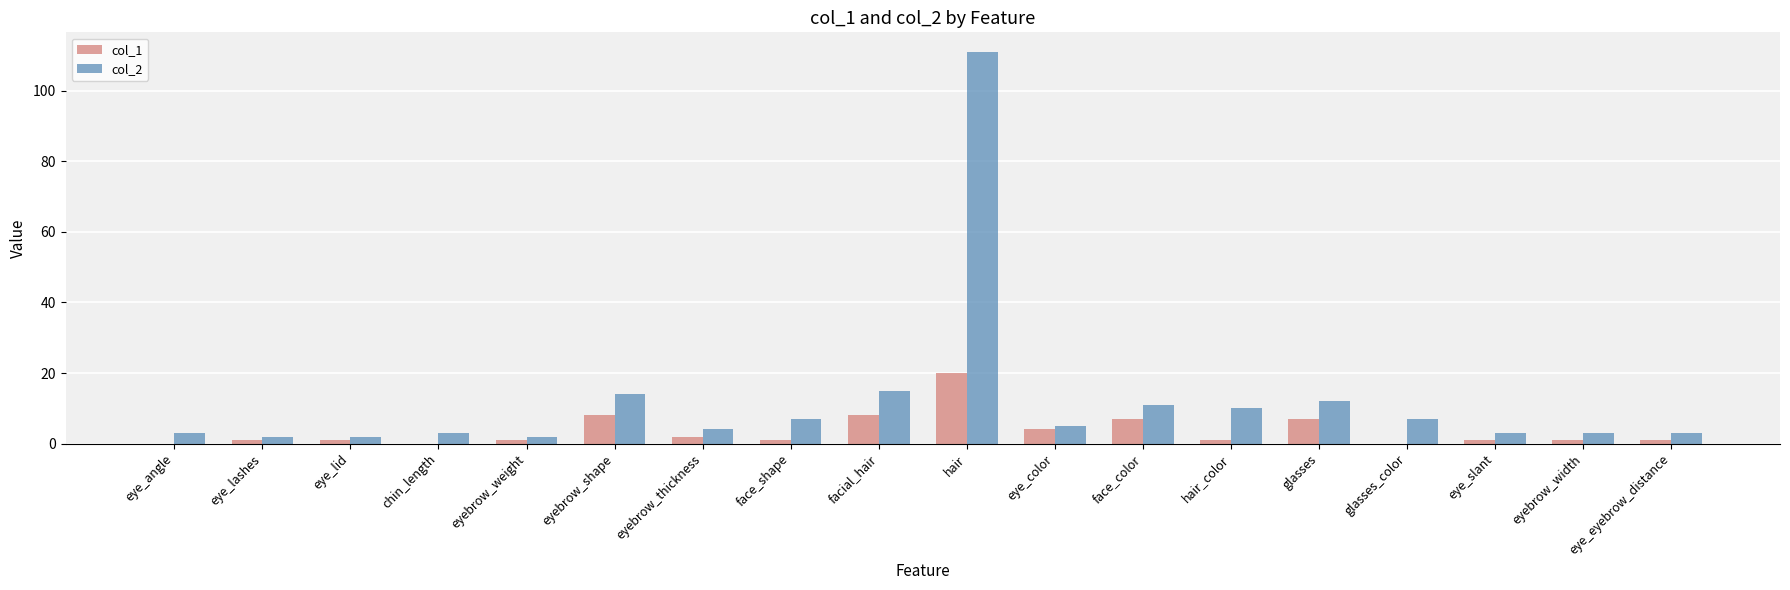

Which category has the highest value in the col_2 series?

hair